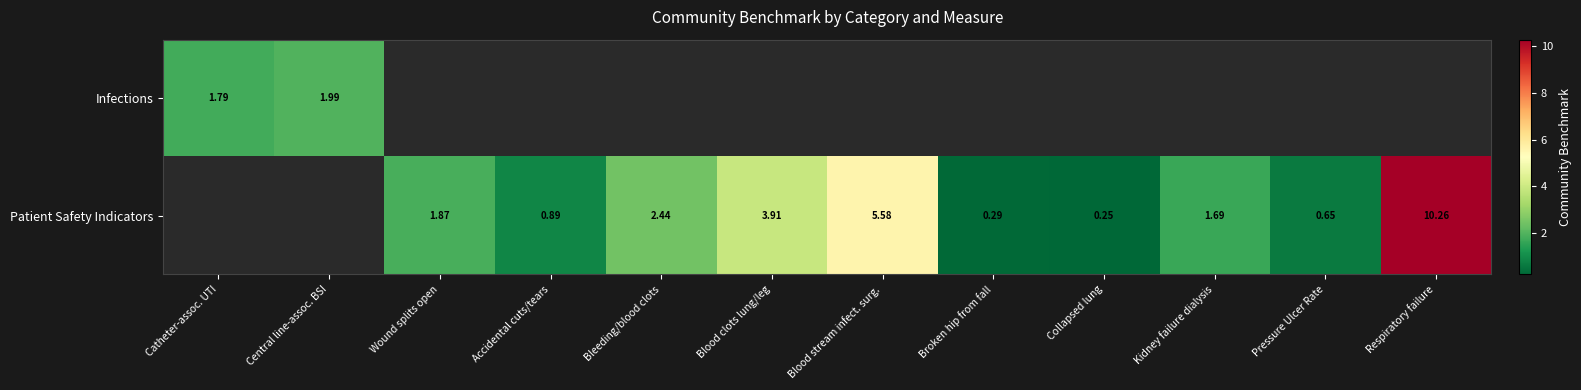

Which series has the widest spread of values?

Infections